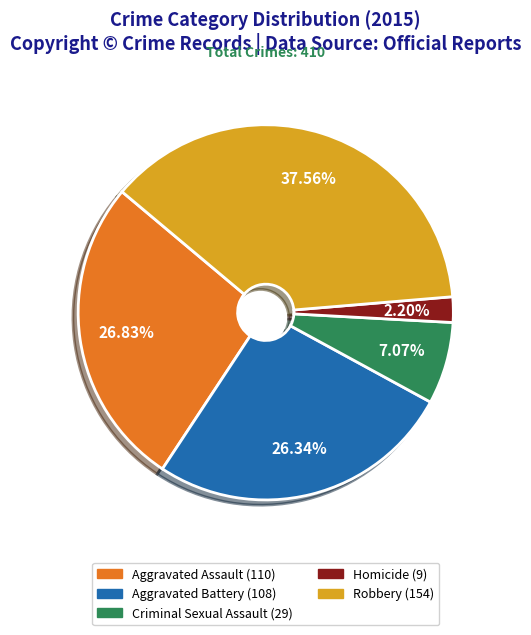

How many slices are in this pie chart?

5